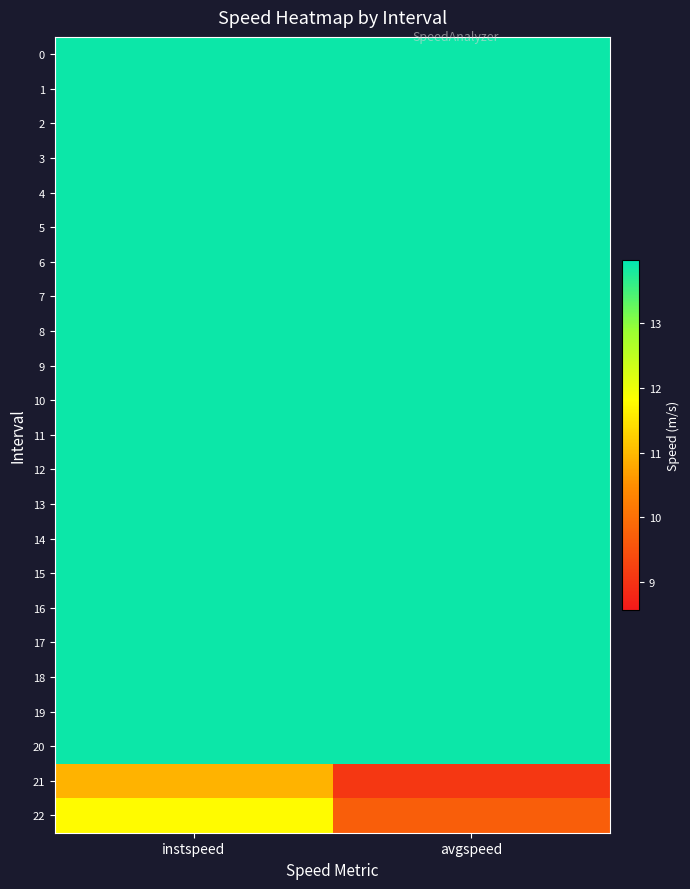

What is the spread (max minus min) of values at instspeed?

3.0